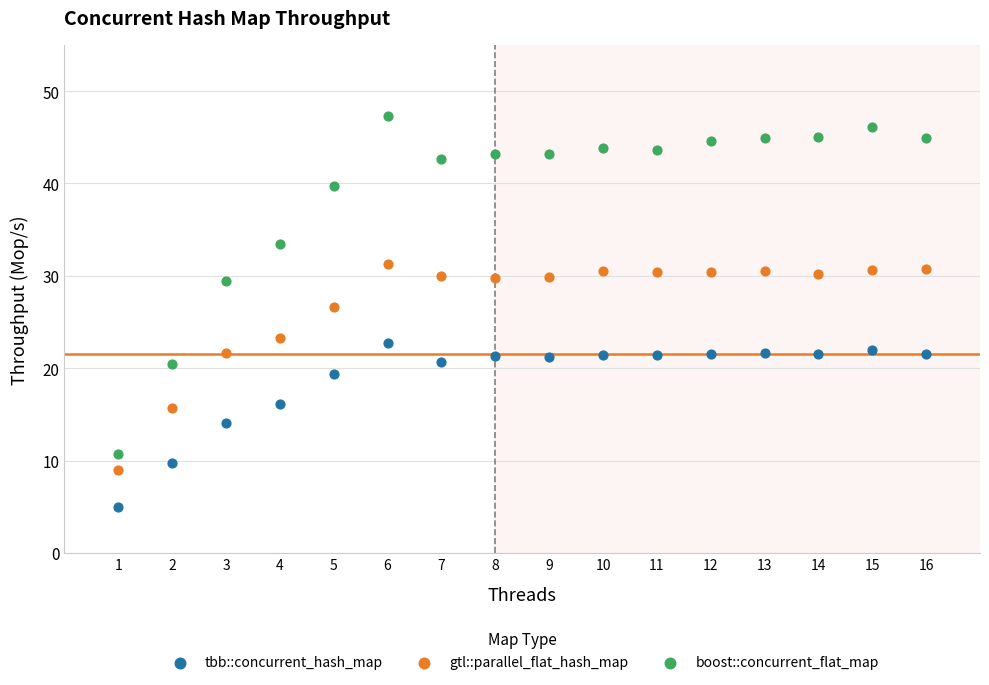

What is the X range (max minus min) for the scatter plot?

15.0